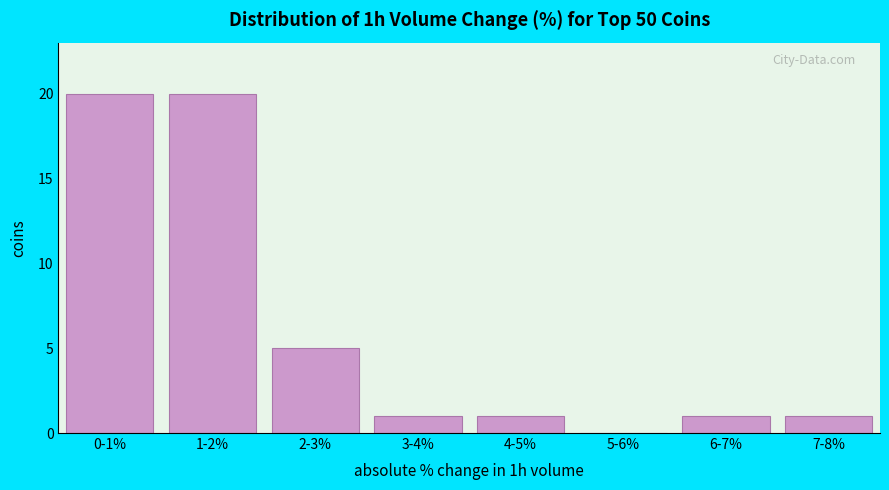

Reading right to left, what are all the values shown in this chart?

7-8%=1	6-7%=1	5-6%=0	4-5%=1	3-4%=1	2-3%=5	1-2%=20	0-1%=20